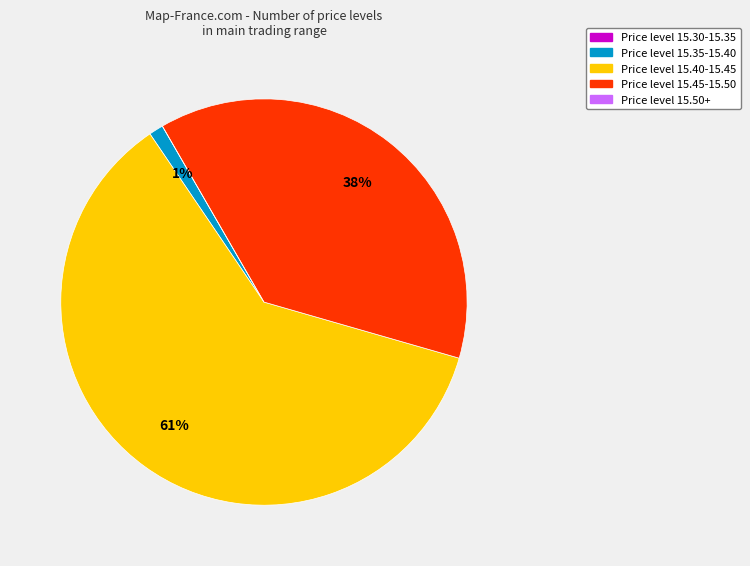

Which category has the biggest portion of the pie?

Price level 15.40-15.45